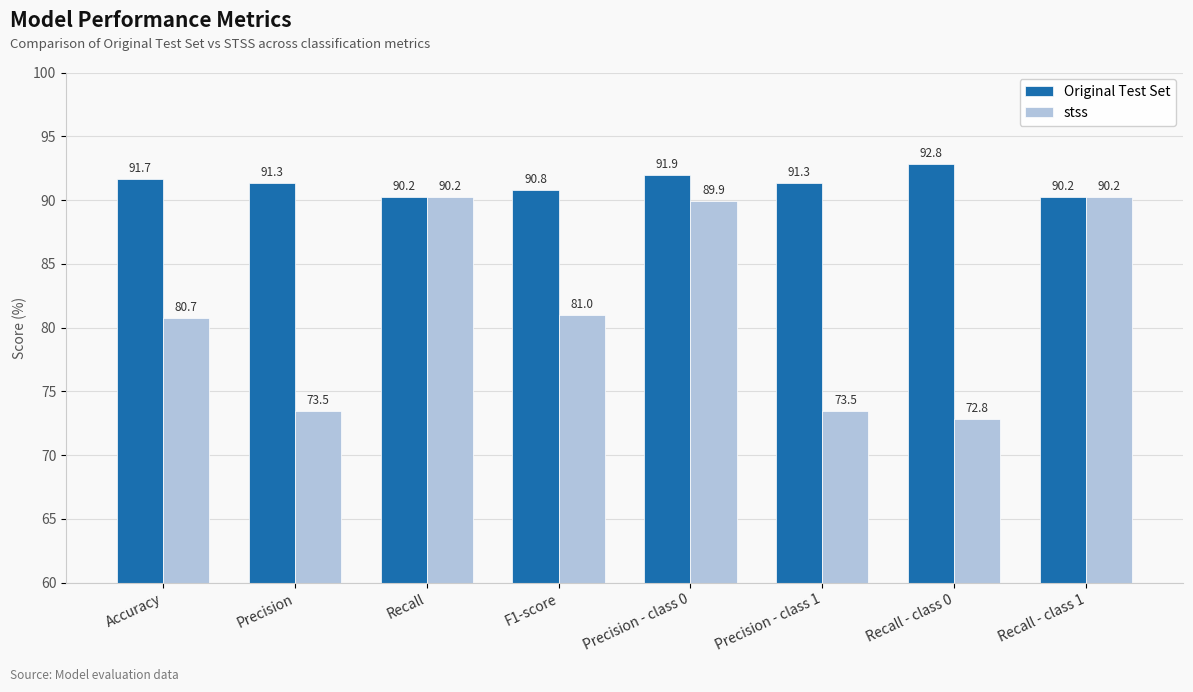

The value of stss at Recall - class 0 is 72.8. True or false?

True